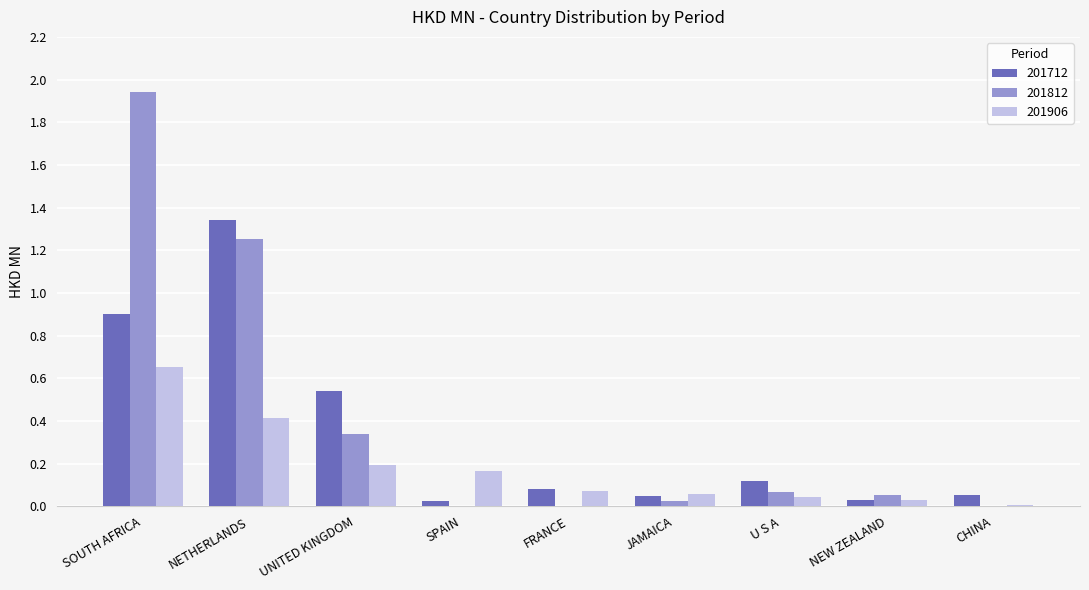

How many groups of bars are there?

9